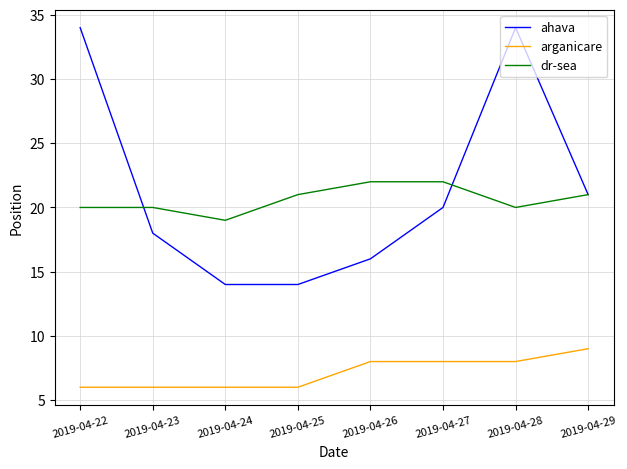

At which category is the sum across all series the highest?

2019-04-28